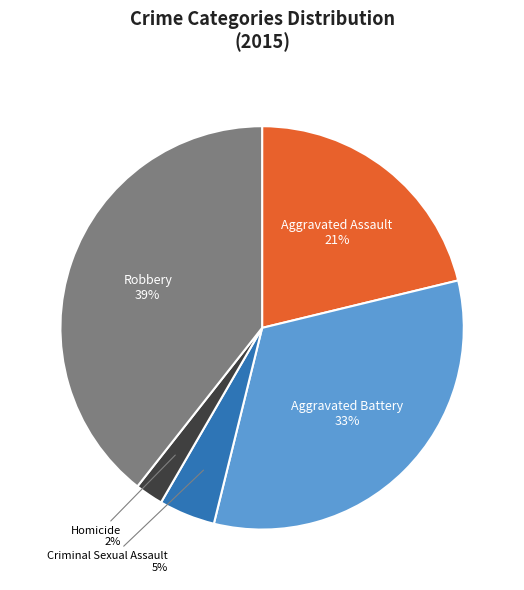

Is it true that Aggravated Assault is 35% of the pie?

False